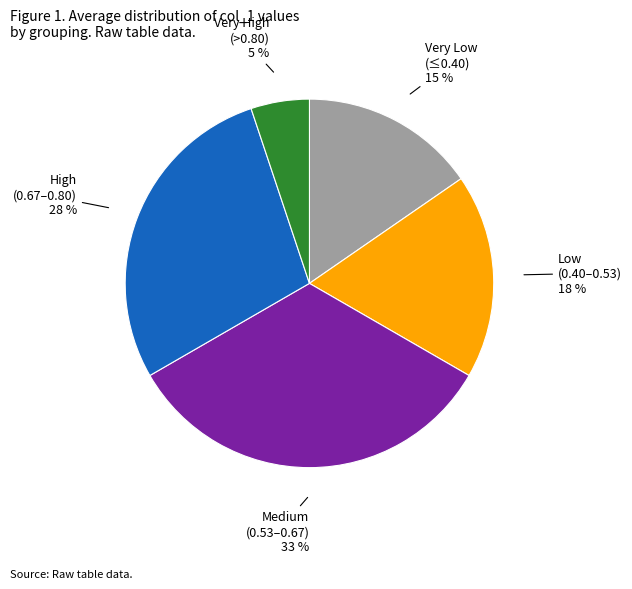

How many segments does this pie chart have?

5